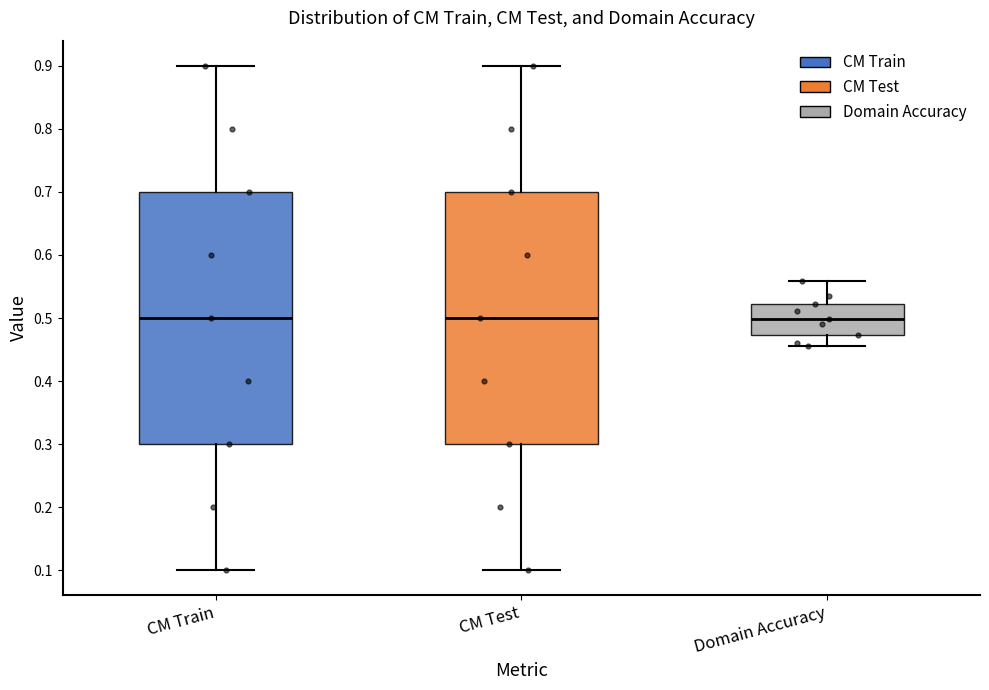

Reading left to right, read every box against the y-axis: the position of its median line, the range the box covers, and the ends of its whiskers. The values are not printed on the chart, so give them approximately, as read against the axis.

CM Train: median 0.50, box 0.30 to 0.70, whiskers 0.10 to 0.90
CM Test: median 0.50, box 0.30 to 0.70, whiskers 0.10 to 0.90
Domain Accuracy: median 0.50, box 0.47 to 0.52, whiskers 0.46 to 0.56